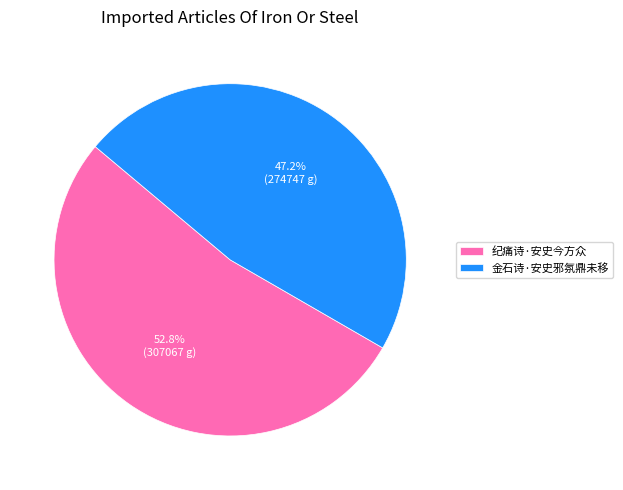

Which slice represents more than half of the pie?

纪痛诗·安史今方众